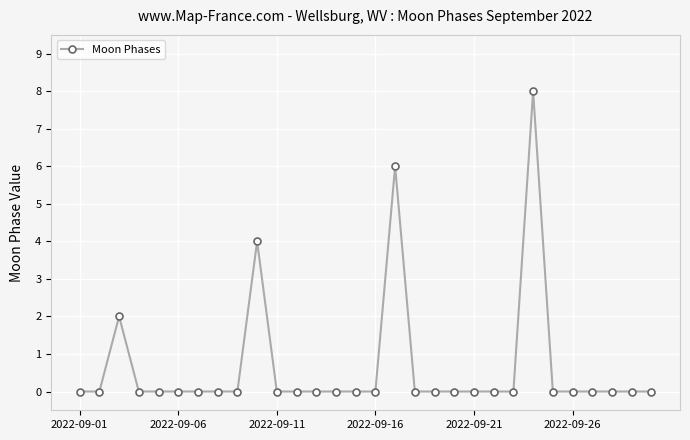

What is the greatest value displayed?

8